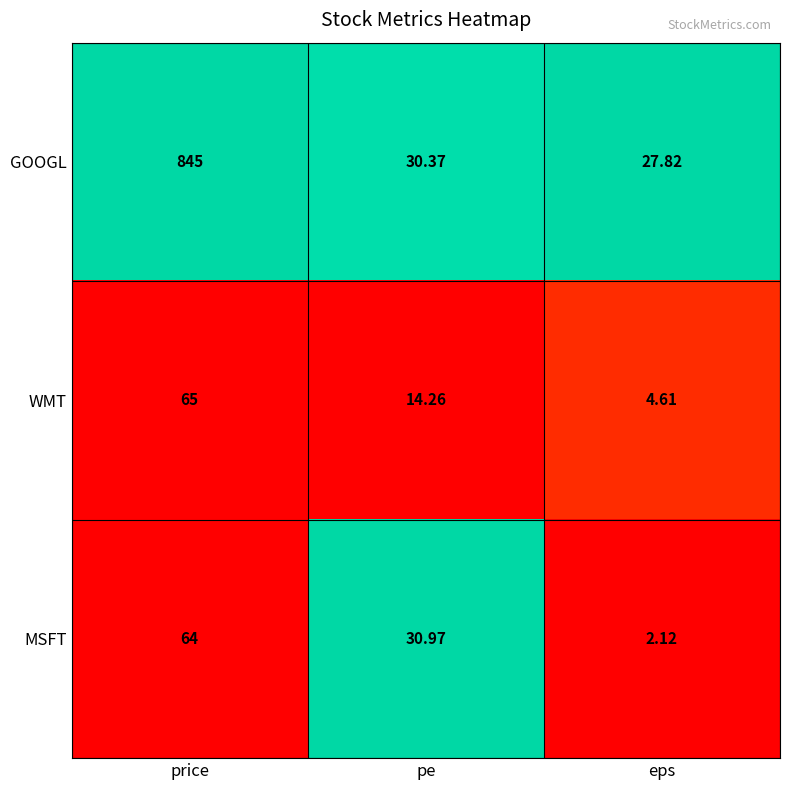

How many data points does each series have?

3